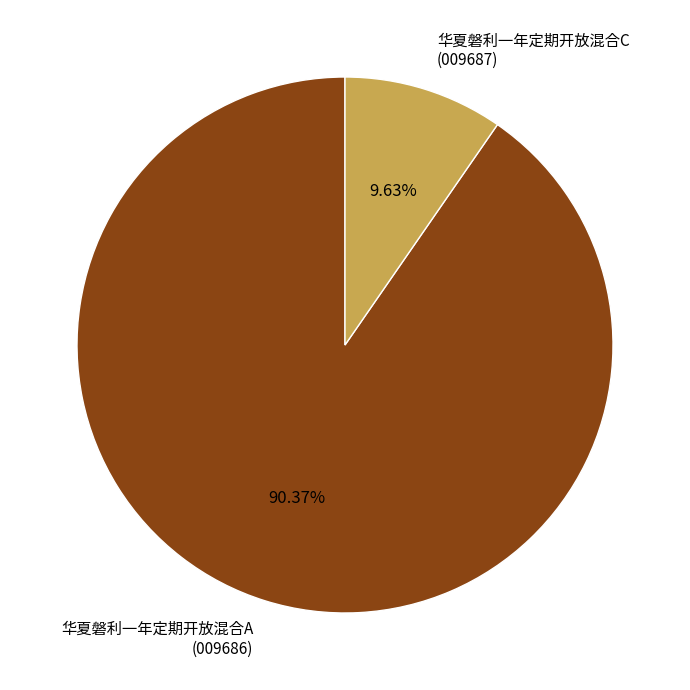

What is the majority slice?

华夏磐利一年定期开放混合A